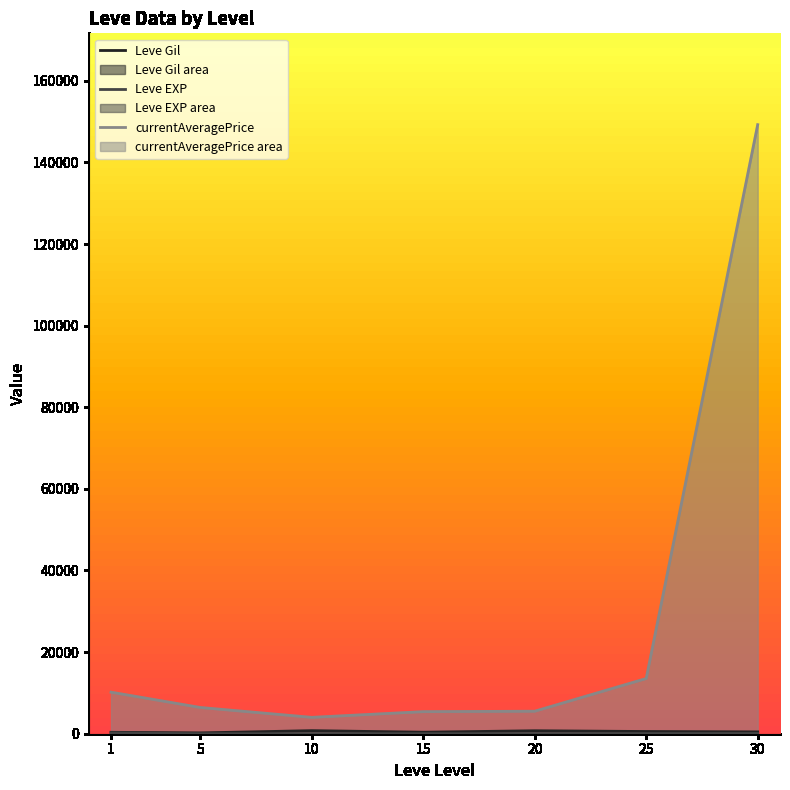

Which series has the largest range (max minus min)?

currentAveragePrice